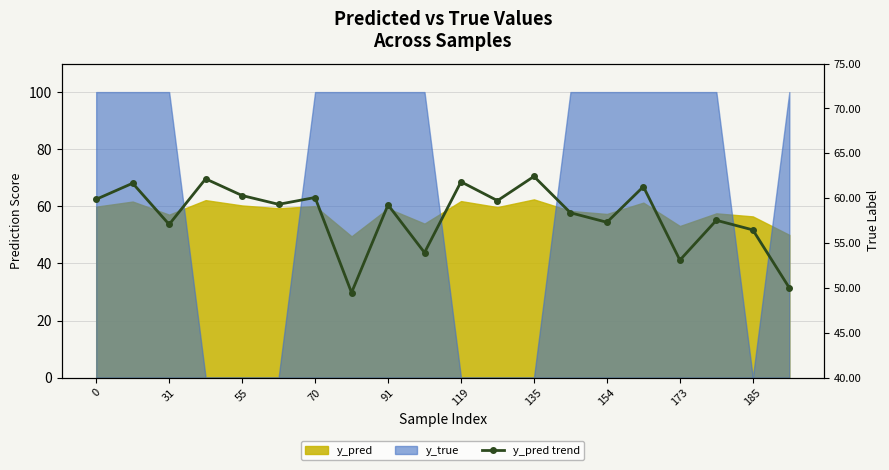

What is the sum of the values at 12 and 119?

121.7